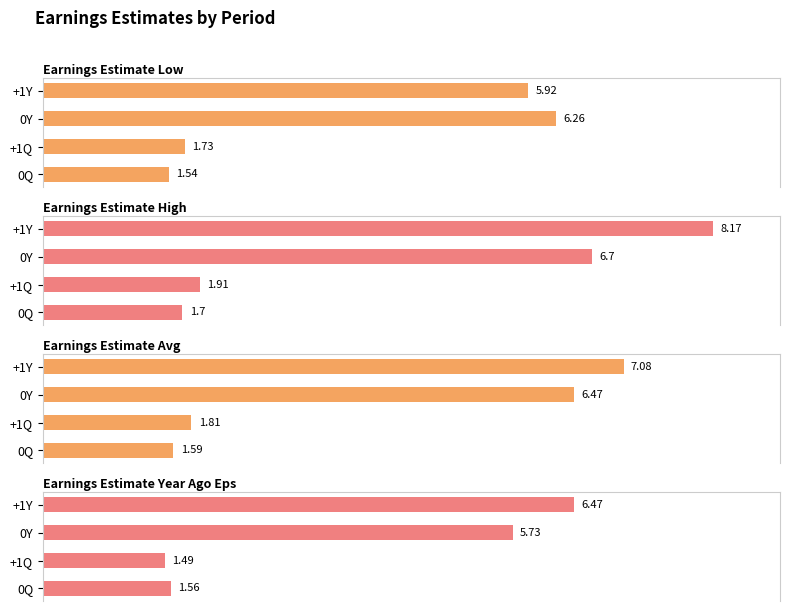

Rank the series by their maximum value, from highest to lowest.

Earnings Estimate High, Earnings Estimate Avg, Earnings Estimate Year Ago Eps, Earnings Estimate Low